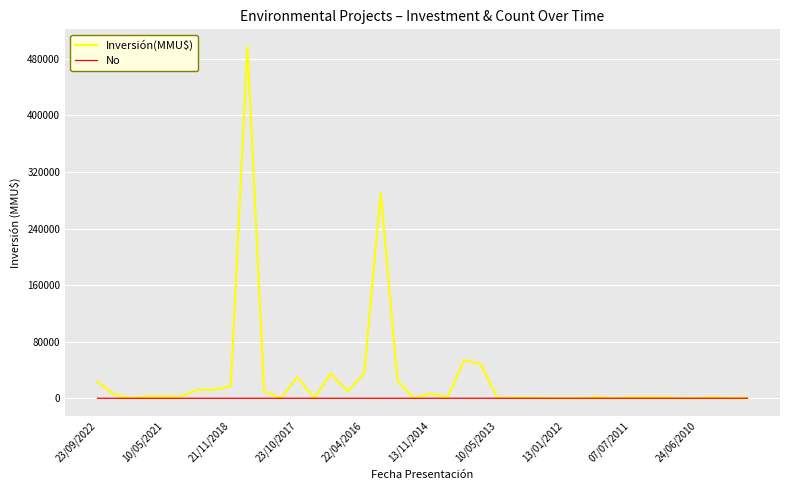

Is this an area chart (filled region under the line)?

No